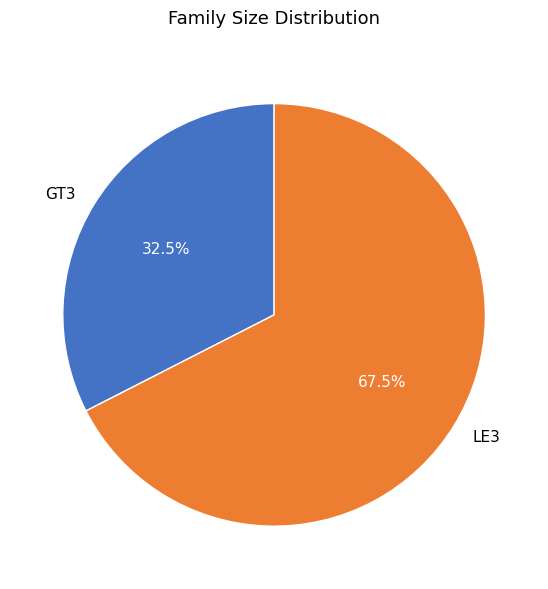

Which slice represents more than half of the pie?

LE3